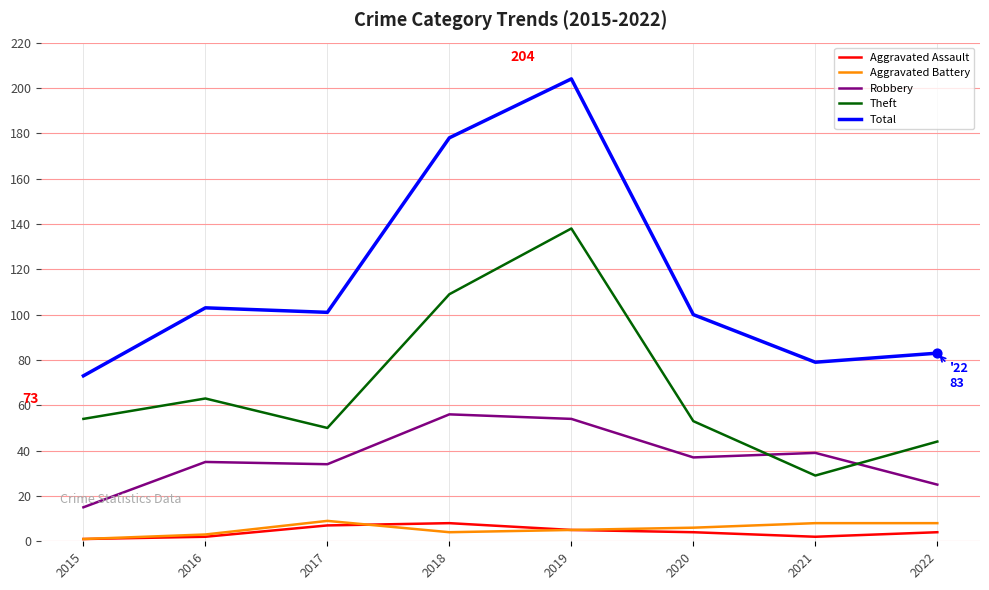

At how many categories does at least one series exceed 190?

1